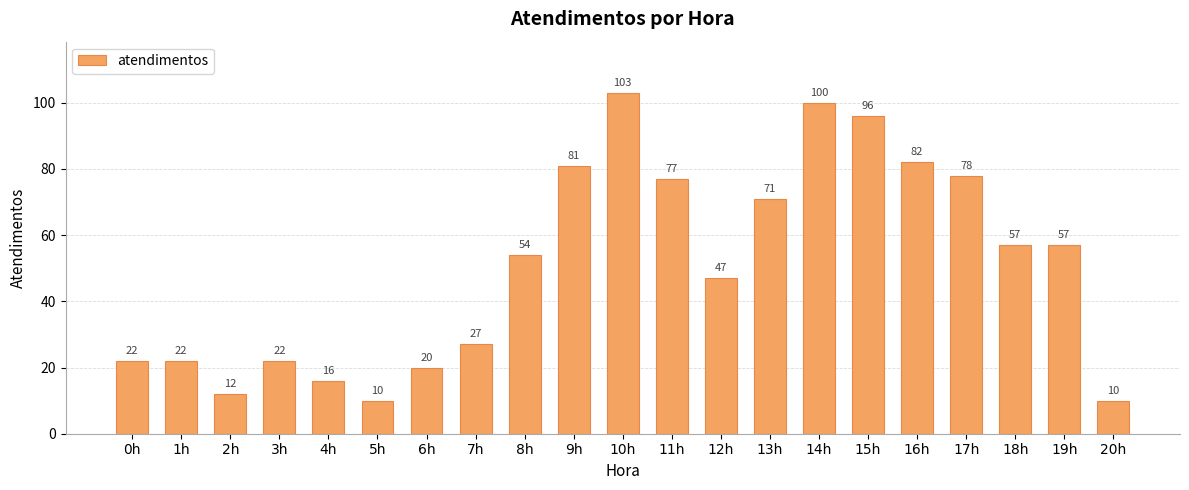

True or false: the data shows 41 at 7h.

False